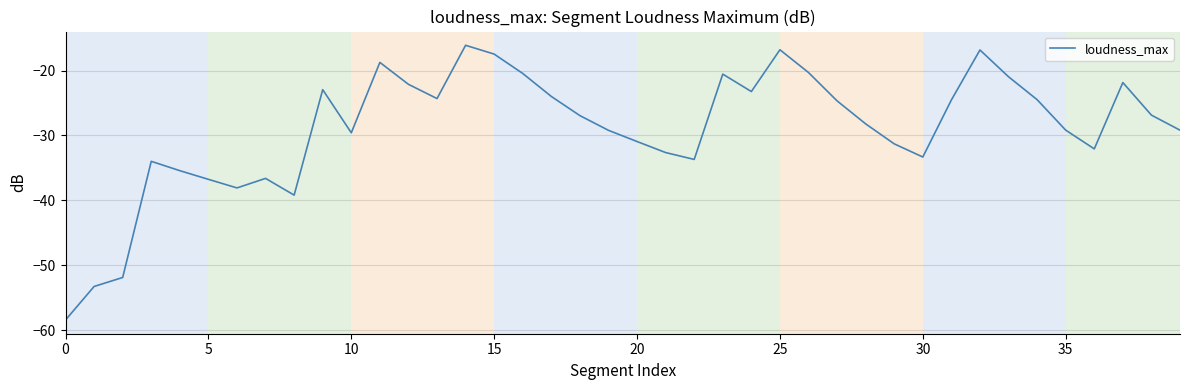

What is the smallest value displayed?

-58.4